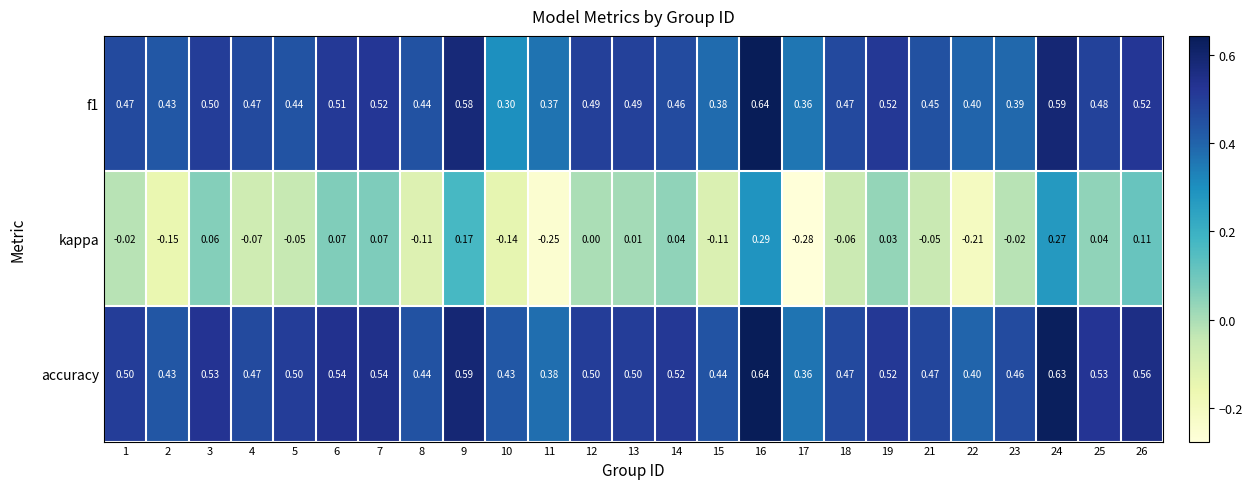

Is the value of f1 at 23 greater than the value of accuracy at 1?

No